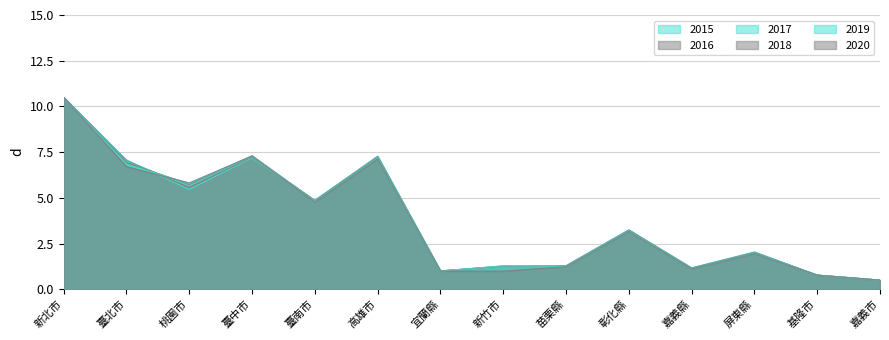

Reading left to right, extract all data points from this chart.

2015: 新北市=10.5	臺北市=7.1	桃園市=5.5	臺中市=7.2	臺南市=4.9	高雄市=7.3	宜蘭縣=1.0	新竹市=1.2	苗栗縣=1.3	彰化縣=3.3	嘉義縣=1.2	屏東縣=2.0	基隆市=0.8	嘉義市=0.5
2016: 新北市=10.5	臺北市=7.0	桃園市=5.6	臺中市=7.2	臺南市=4.9	高雄市=7.3	宜蘭縣=1.0	新竹市=1.2	苗栗縣=1.3	彰化縣=3.2	嘉義縣=1.2	屏東縣=2.0	基隆市=0.8	嘉義市=0.5
2017: 新北市=10.5	臺北市=7.0	桃園市=5.7	臺中市=7.3	臺南市=4.9	高雄市=7.2	宜蘭縣=1.0	新竹市=1.3	苗栗縣=1.3	彰化縣=3.2	嘉義縣=1.2	屏東縣=2.0	基隆市=0.8	嘉義市=0.5
2018: 新北市=10.5	臺北市=6.9	桃園市=5.7	臺中市=7.3	臺南市=4.8	高雄市=7.2	宜蘭縣=1.0	新竹市=1.3	苗栗縣=1.3	彰化縣=3.2	嘉義縣=1.1	屏東縣=2.0	基隆市=0.8	嘉義市=0.5
2019: 新北市=10.5	臺北市=6.8	桃園市=5.8	臺中市=7.3	臺南市=4.8	高雄市=7.2	宜蘭縣=1.0	新竹市=1.3	苗栗縣=1.2	彰化縣=3.2	嘉義縣=1.1	屏東縣=2.0	基隆市=0.8	嘉義市=0.5
2020: 新北市=10.5	臺北市=6.7	桃園市=5.8	臺中市=7.3	臺南市=4.8	高雄市=7.1	宜蘭縣=1.0	新竹市=1.0	苗栗縣=1.2	彰化縣=3.2	嘉義縣=1.1	屏東縣=2.0	基隆市=0.8	嘉義市=0.5